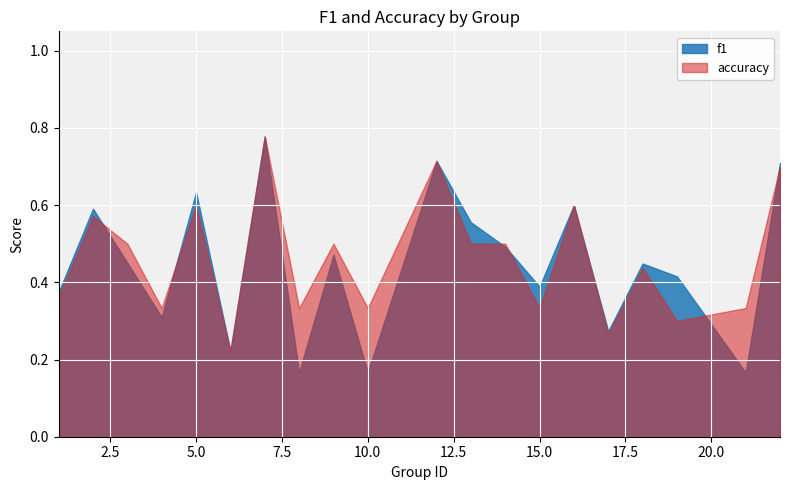

At how many categories does at least one series exceed 0?

20